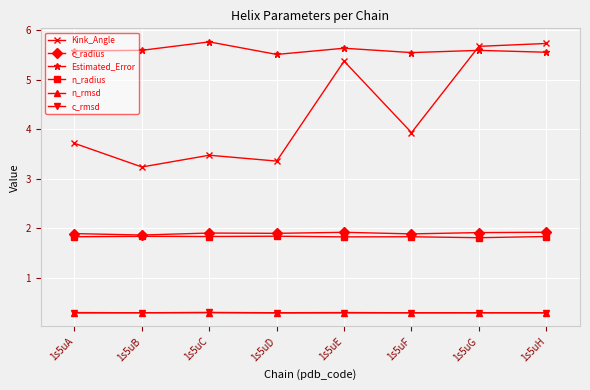

True or false: c_radius has a value of 1.3 at 1s5uE.

False